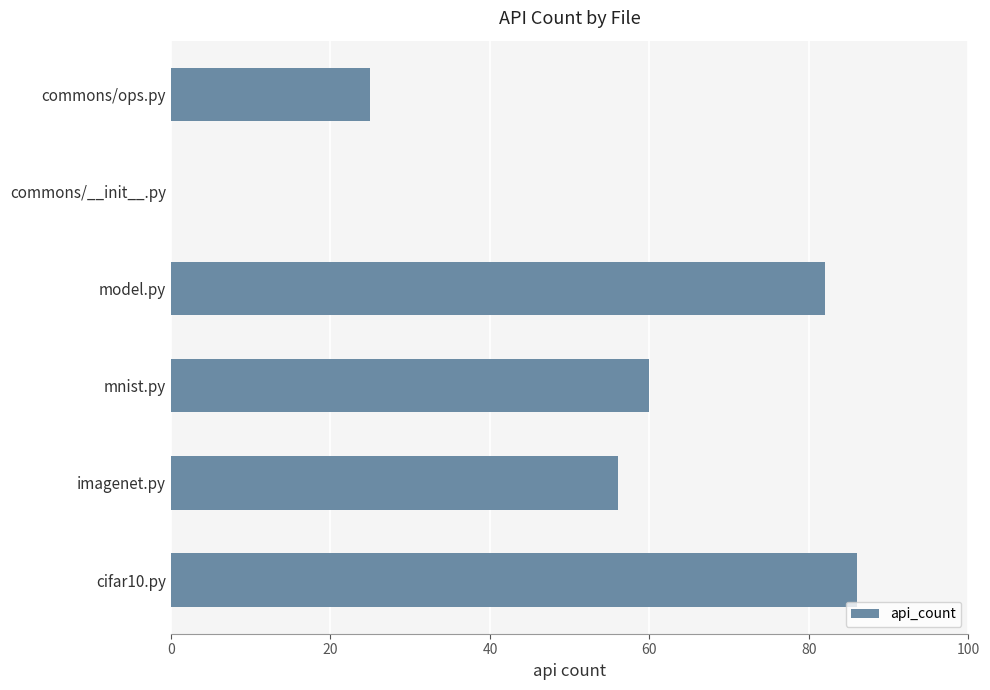

How many data points does each series have?

6